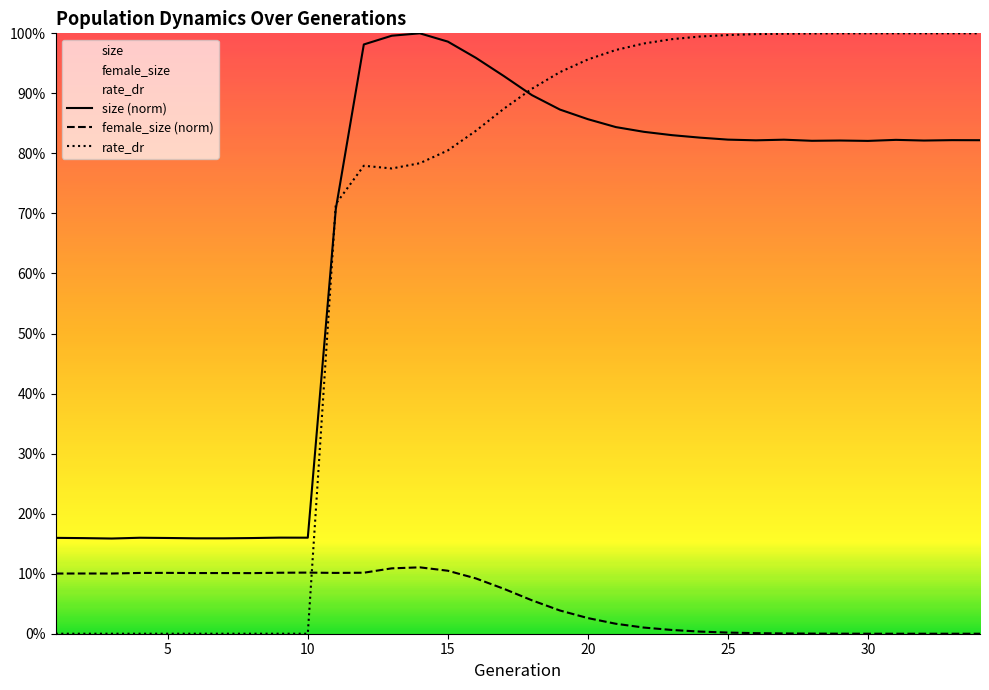

Reading left to right, transcribe all the data shown in this chart.

size (norm): 0.2	0.2	0.2	0.2	0.2	0.2	0.2	0.2	0.2	0.2	0.7	1.0	1.0	1.0	1.0	1.0	0.9	0.9	0.9	0.9	0.8	0.8	0.8	0.8	0.8	0.8	0.8	0.8	0.8	0.8	0.8	0.8	0.8	0.8
female_size (norm): 0.1	0.1	0.1	0.1	0.1	0.1	0.1	0.1	0.1	0.1	0.1	0.1	0.1	0.1	0.1	0.1	0.1	0.1	0.0	0.0	0.0	0.0	0.0	0.0	0.0	0.0	0.0	0.0	0.0	0.0	0.0	0.0	0.0	0.0
rate_dr: 0.0	0.0	0.0	0.0	0.0	0.0	0.0	0.0	0.0	0.0	0.7	0.8	0.8	0.8	0.8	0.8	0.9	0.9	0.9	1.0	1.0	1.0	1.0	1.0	1.0	1.0	1.0	1.0	1.0	1.0	1.0	1.0	1.0	1.0